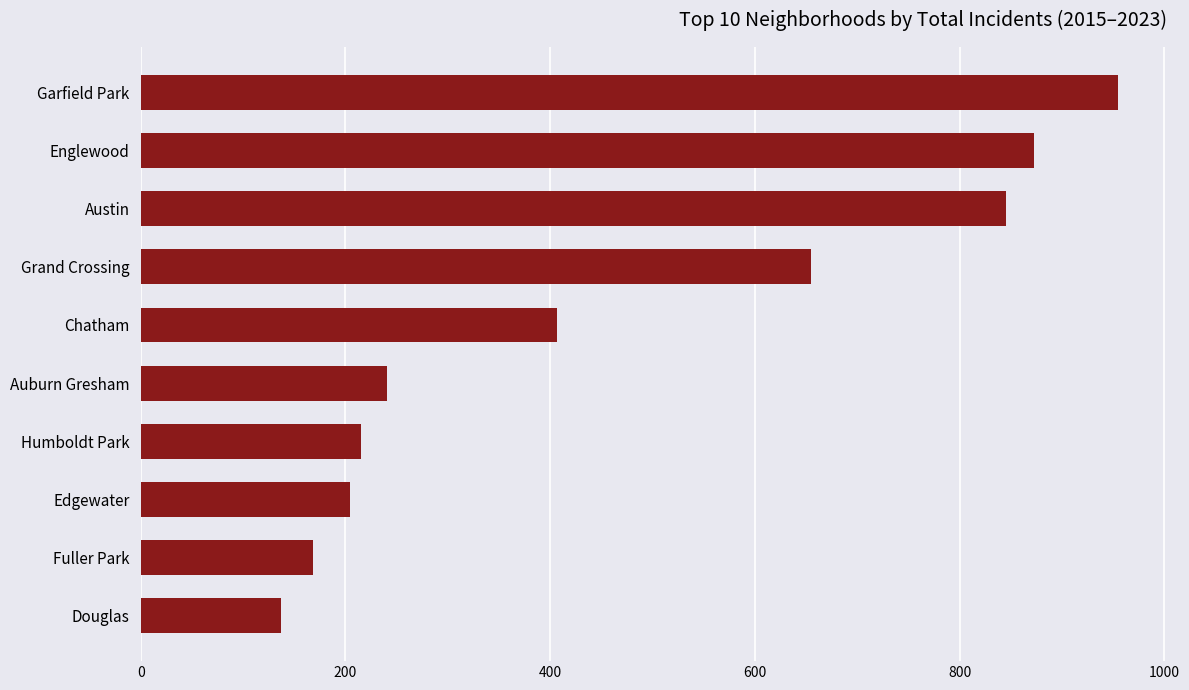

At which label is the value closest to 546?

Grand Crossing